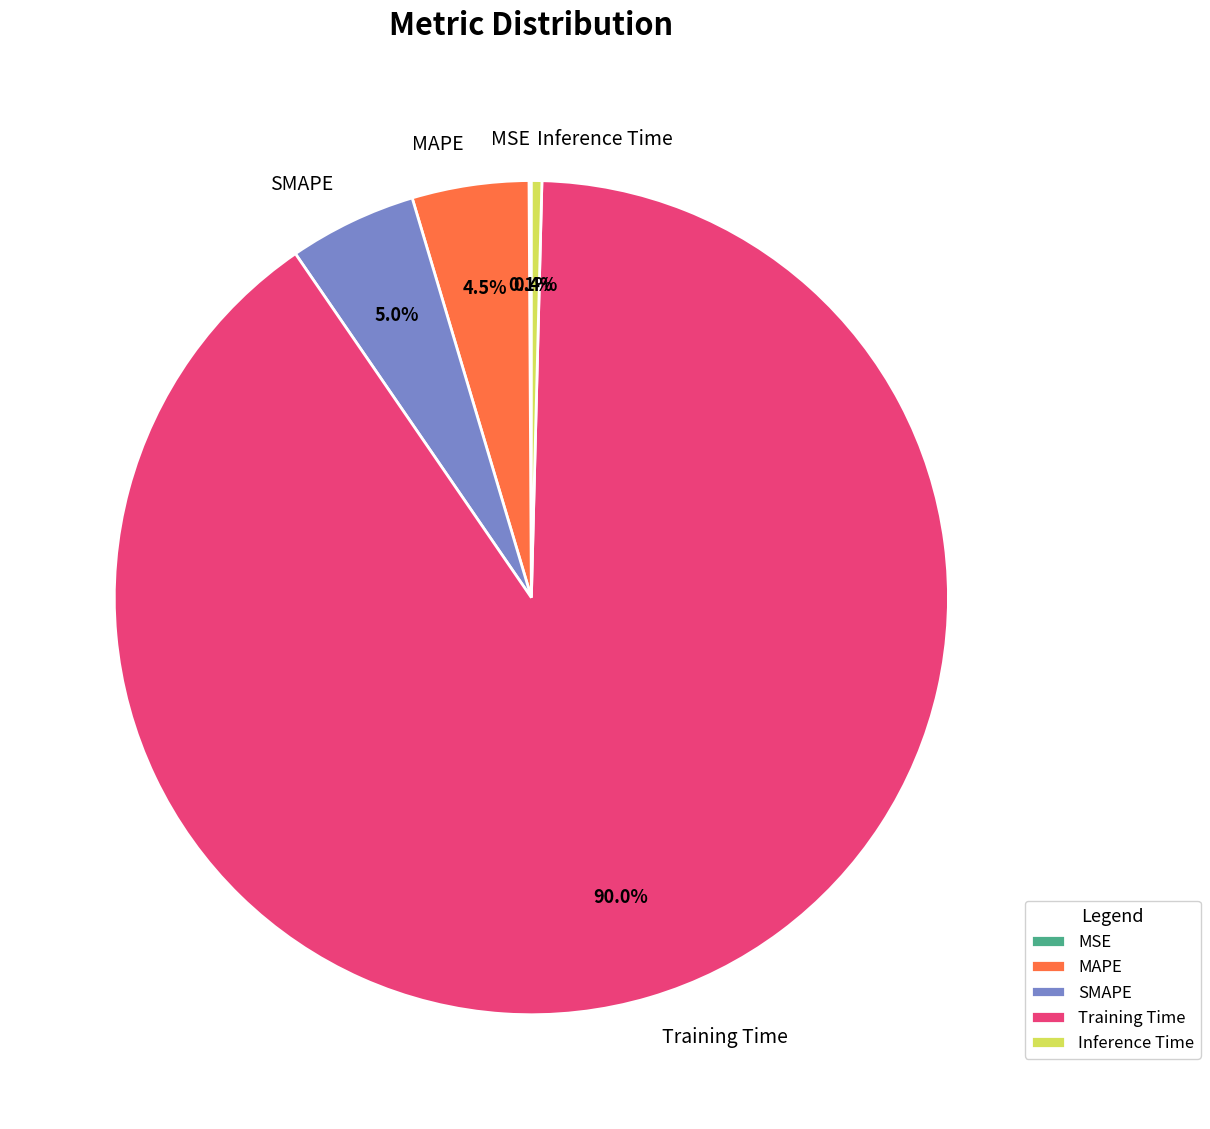

Which category has the biggest portion of the pie?

Training Time